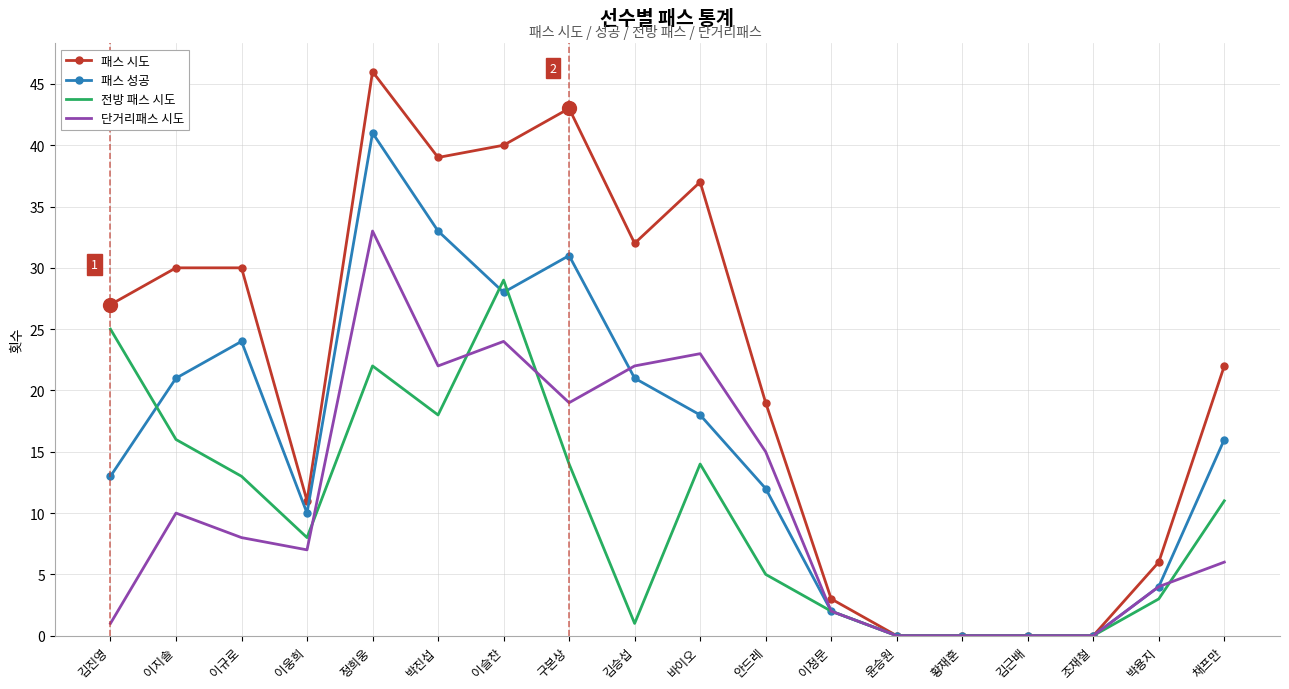

Reading left to right, transcribe all the data shown in this chart.

패스 시도: 27	30	30	11	46	39	40	43	32	37	19	3	0	0	0	0	6	22
패스 성공: 13	21	24	10	41	33	28	31	21	18	12	2	0	0	0	0	4	16
전방 패스 시도: 25	16	13	8	22	18	29	14	1	14	5	2	0	0	0	0	3	11
단거리패스 시도: 1	10	8	7	33	22	24	19	22	23	15	2	0	0	0	0	4	6